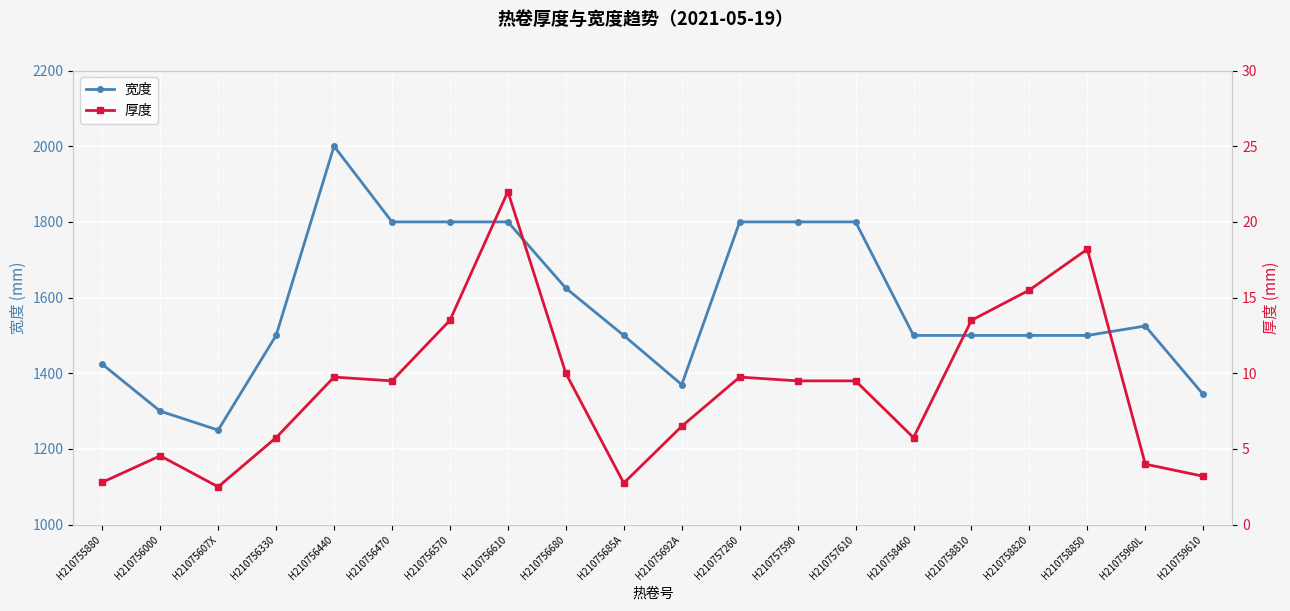

Which series has the largest range (max minus min)?

宽度